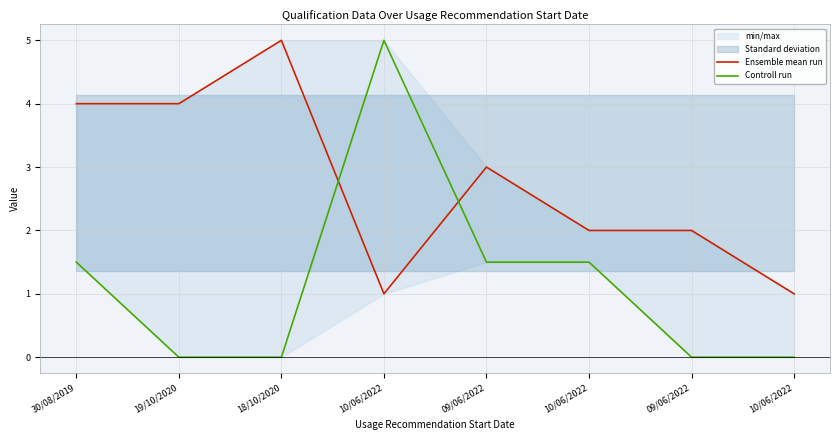

The Ensemble mean run series shows 4.0 at 19/10/2020. True or false?

True